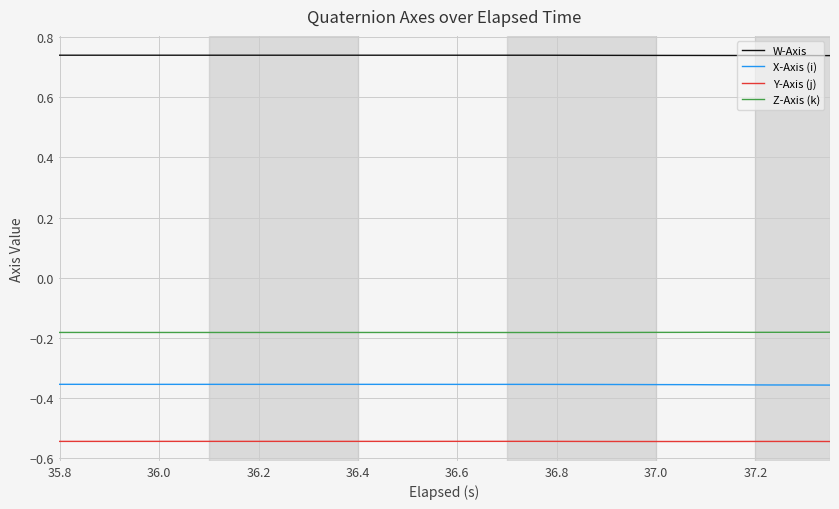

True or false: Y-Axis (j) and W-Axis intersect in this chart.

False